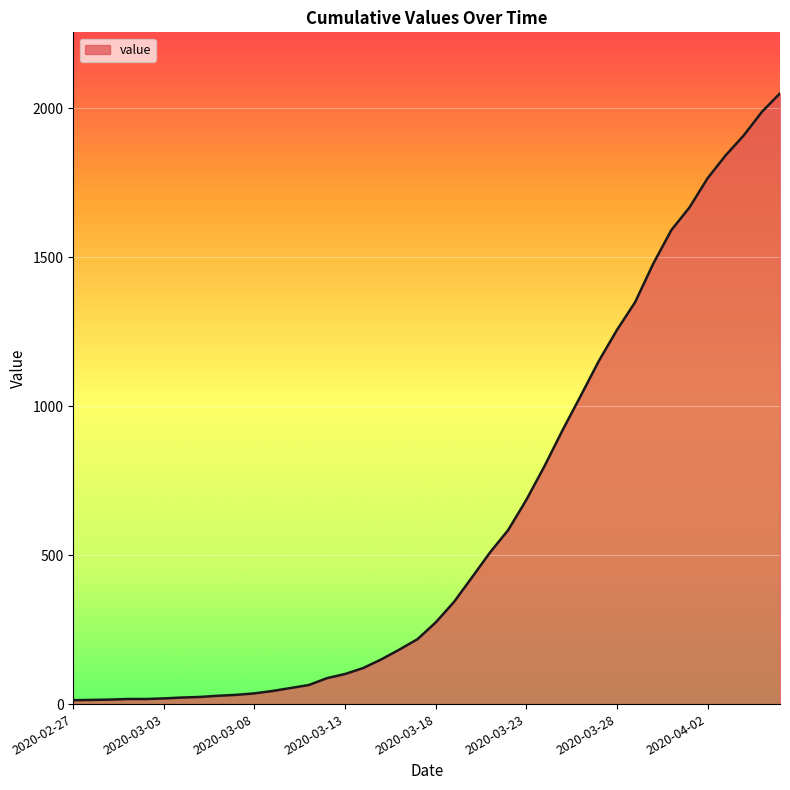

Does the chart display data point markers on the line(s)?

No